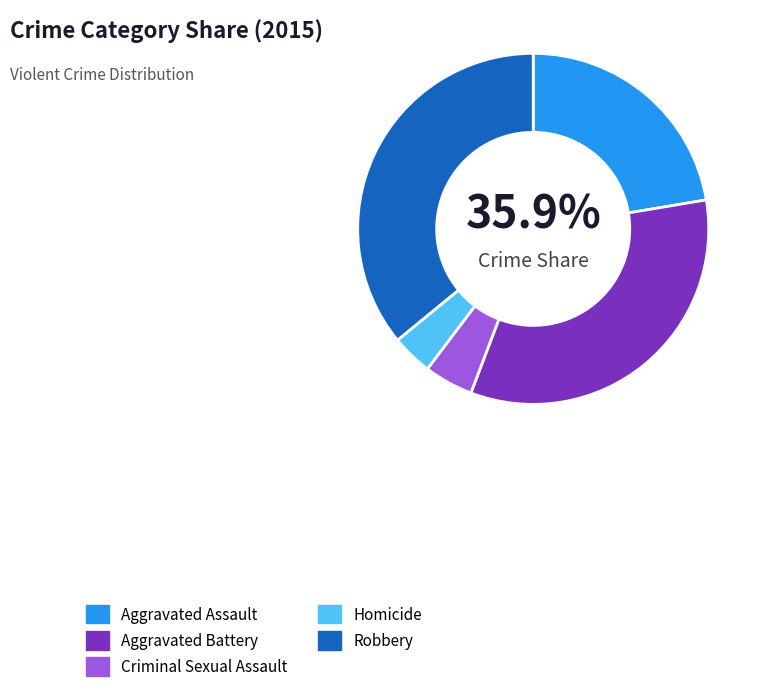

To the nearest percent, what portion does Robbery represent?

36%